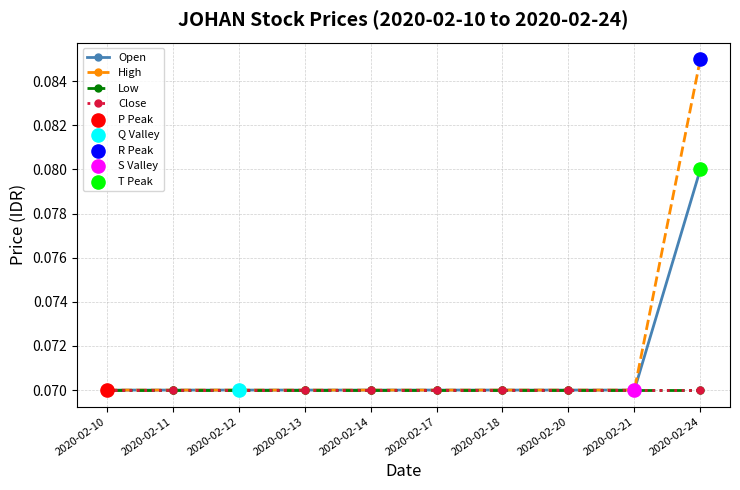

At which category is the sum across all series the highest?

2020-02-24